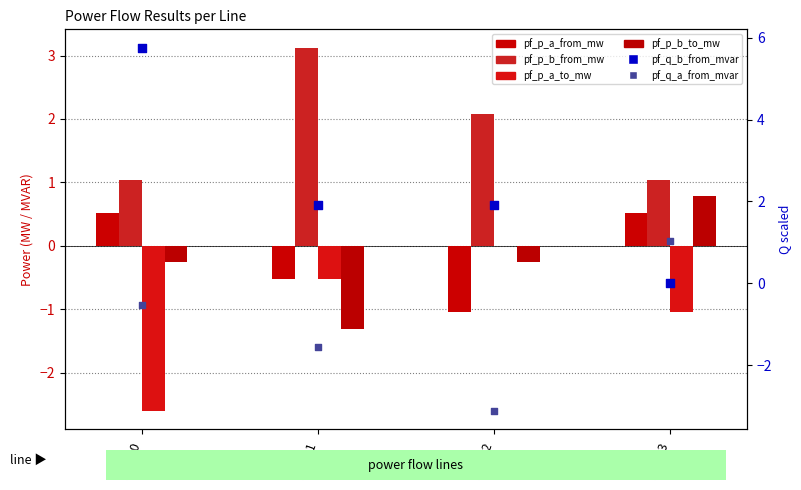

What is the total value across all series at Line_1?

1.1